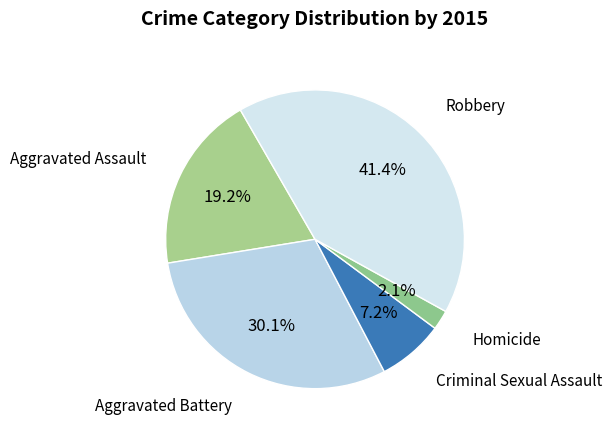

Count the number of slices in the pie.

5